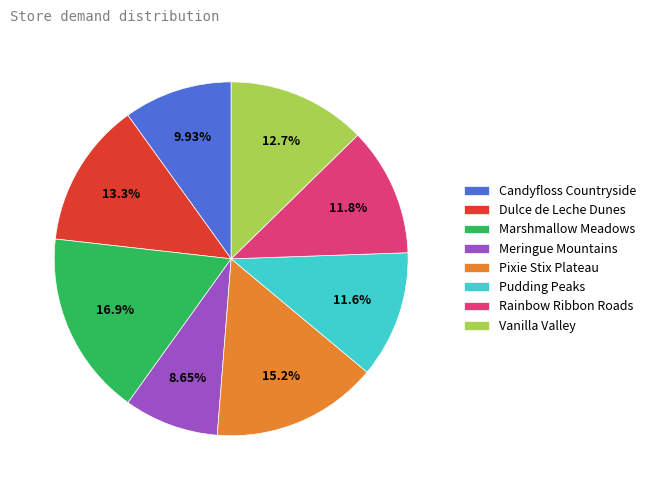

Does Dulce de Leche Dunes represent more than half of the total?

No